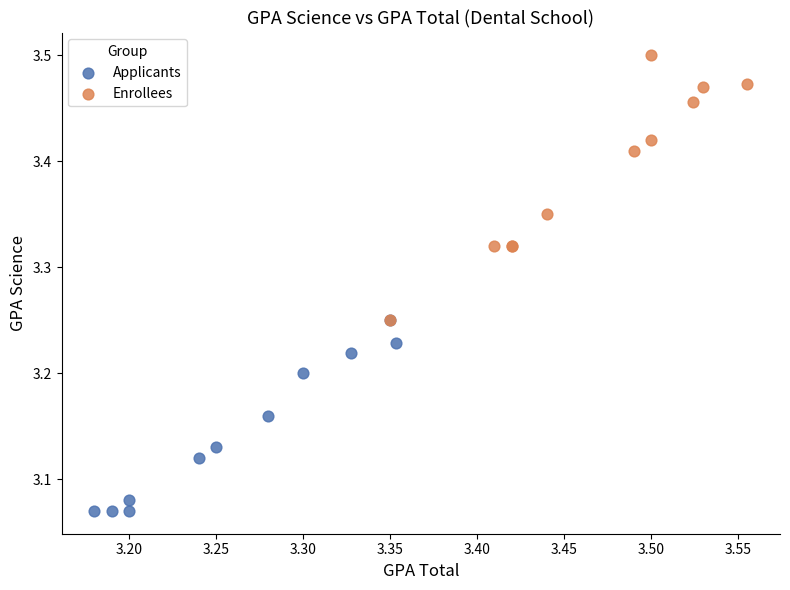

Which series contains the lowest Y value?

Applicants